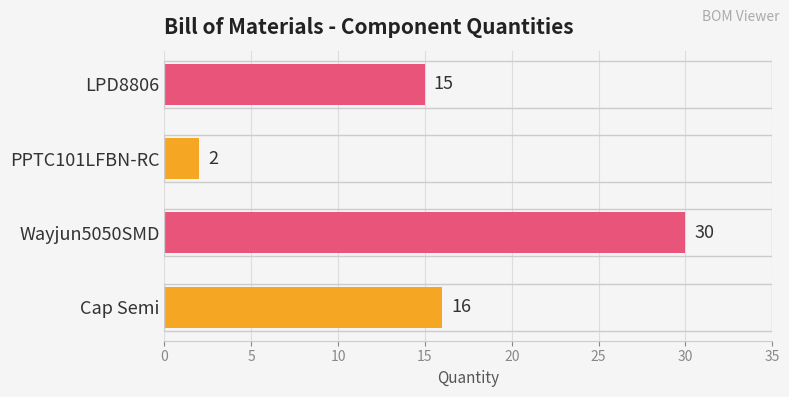

Which label corresponds to the smallest value in the chart?

PPTC101LFBN-RC